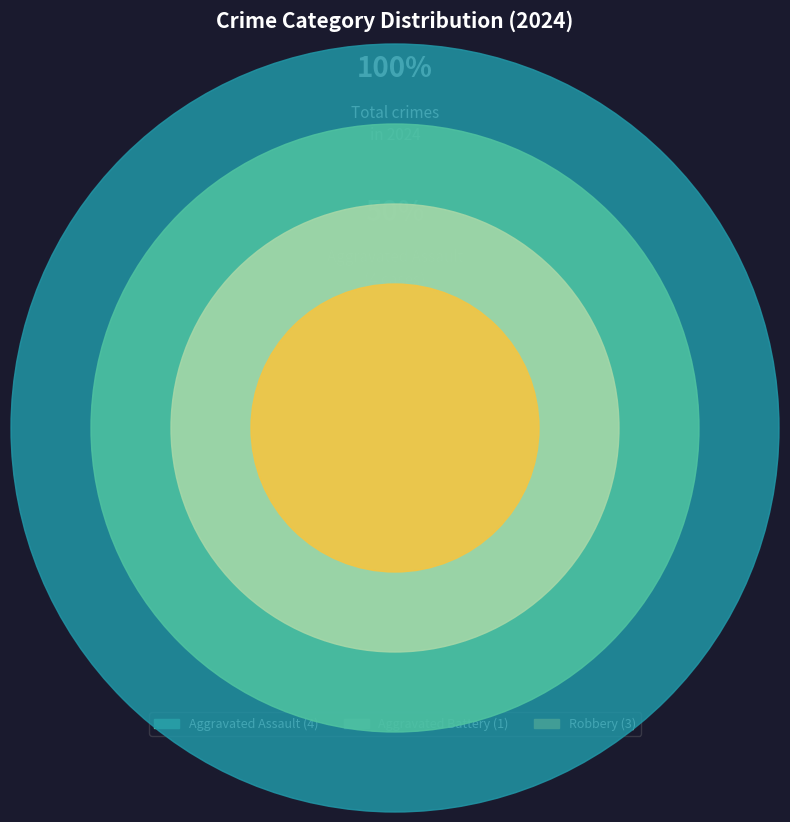

Is Robbery the majority of the pie?

No